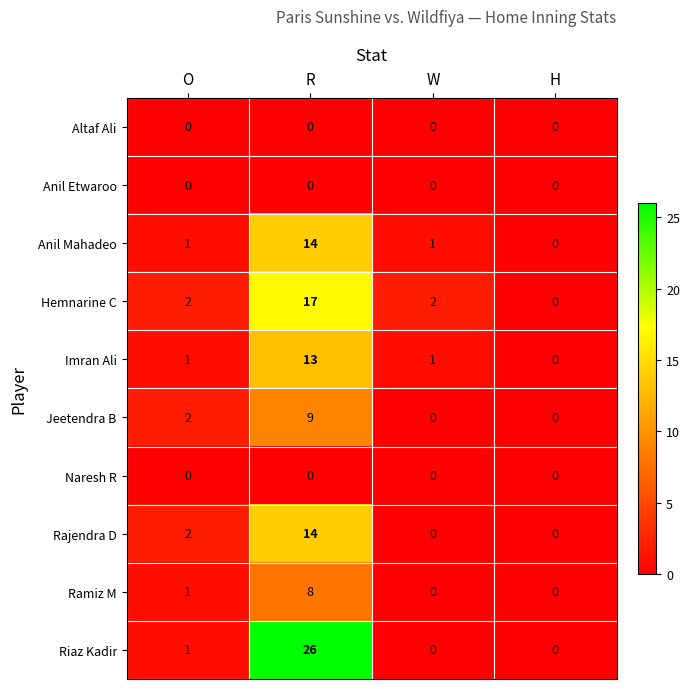

At how many categories does at least one series exceed 20?

1